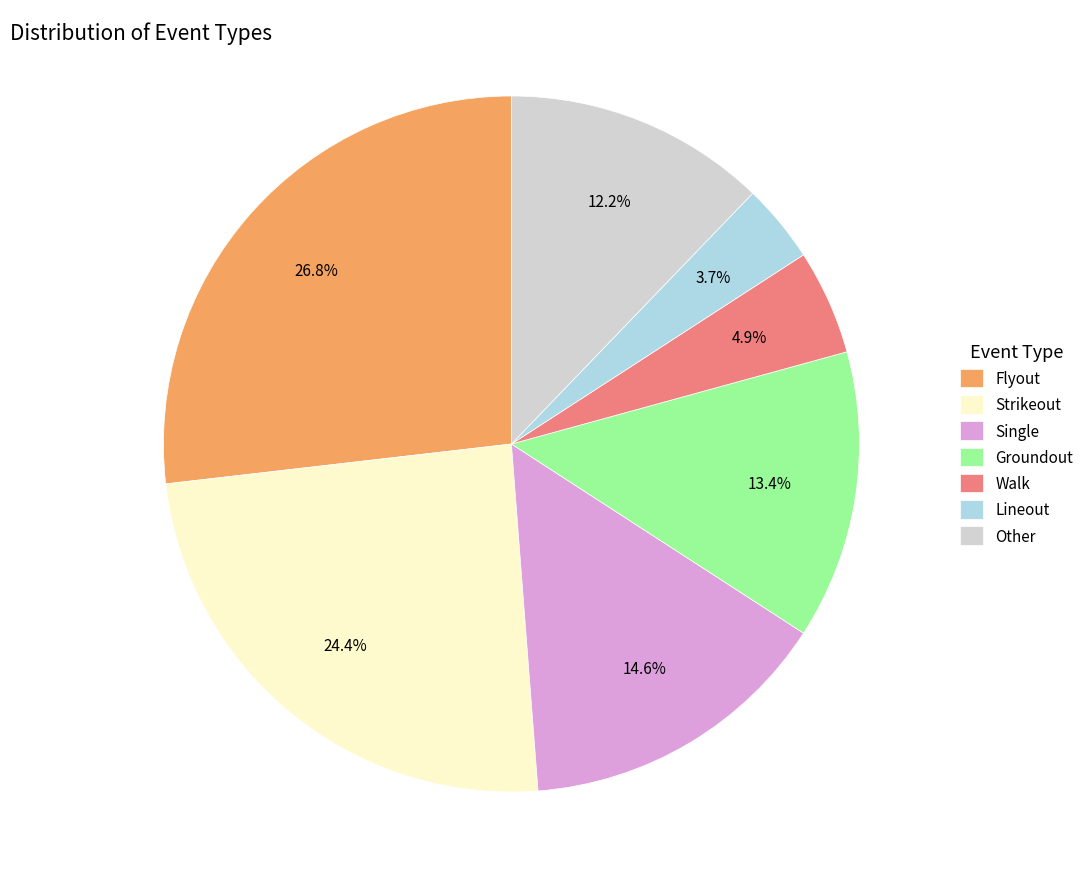

How many segments does this pie chart have?

7